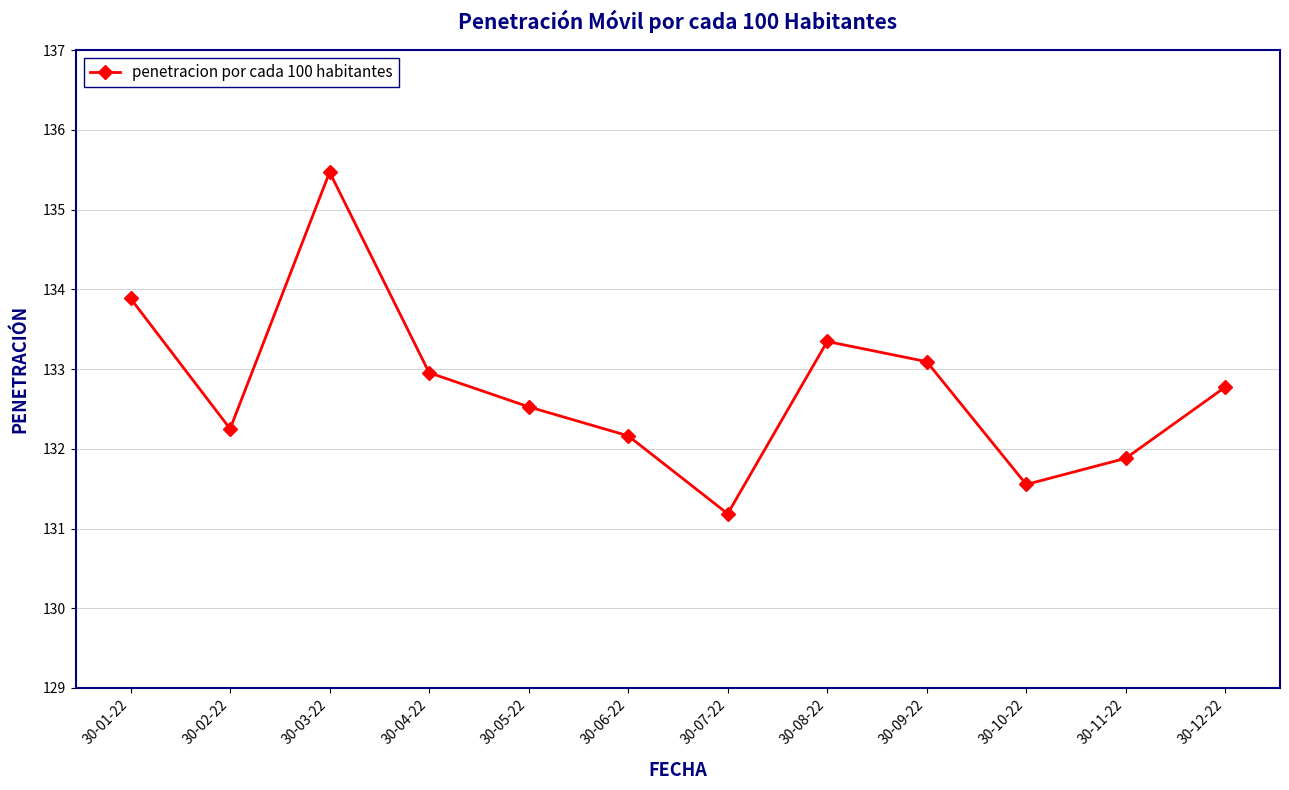

List the labels in order of value, largest first.

30-03-22, 30-01-22, 30-08-22, 30-09-22, 30-04-22, 30-12-22, 30-05-22, 30-02-22, 30-06-22, 30-11-22, 30-10-22, 30-07-22